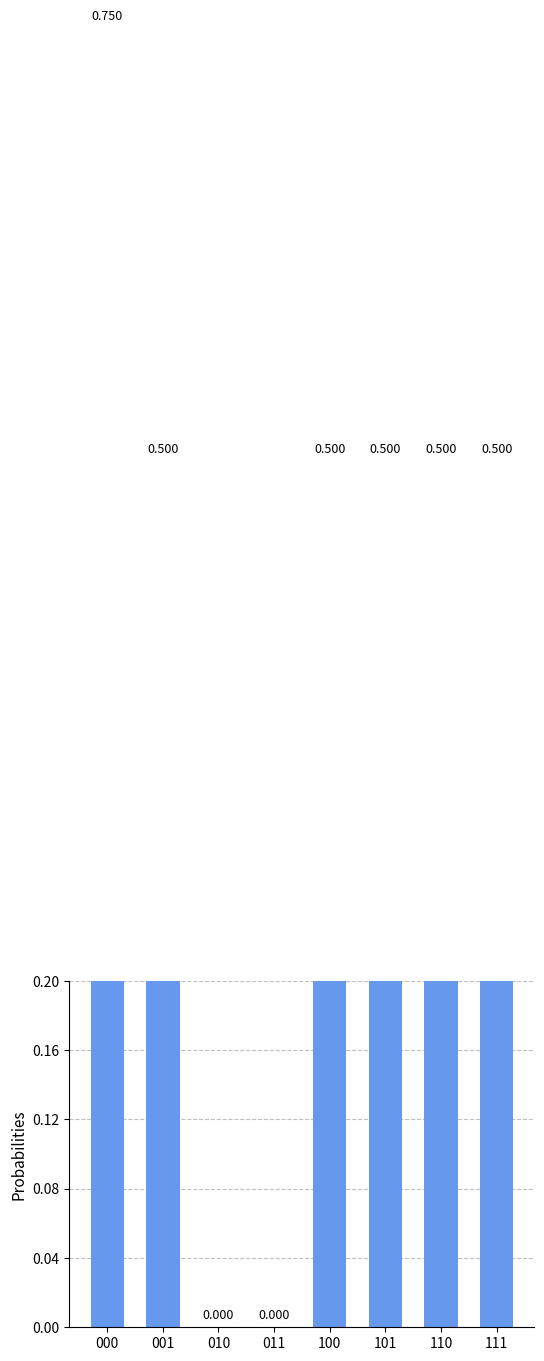

Reading left to right, list all the values displayed in this chart.

0.8	0.5	0.0	0.0	0.5	0.5	0.5	0.5